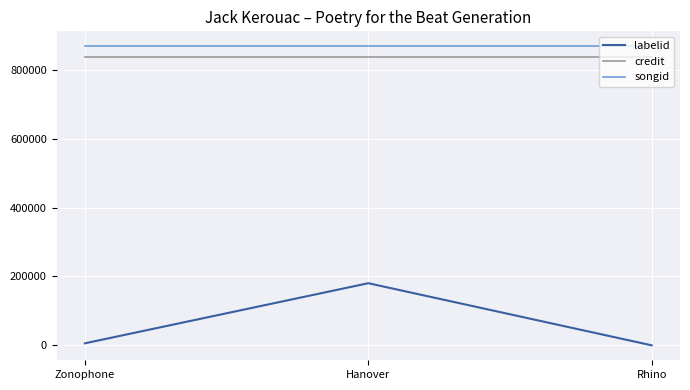

Which series has the largest total across all categories?

songid